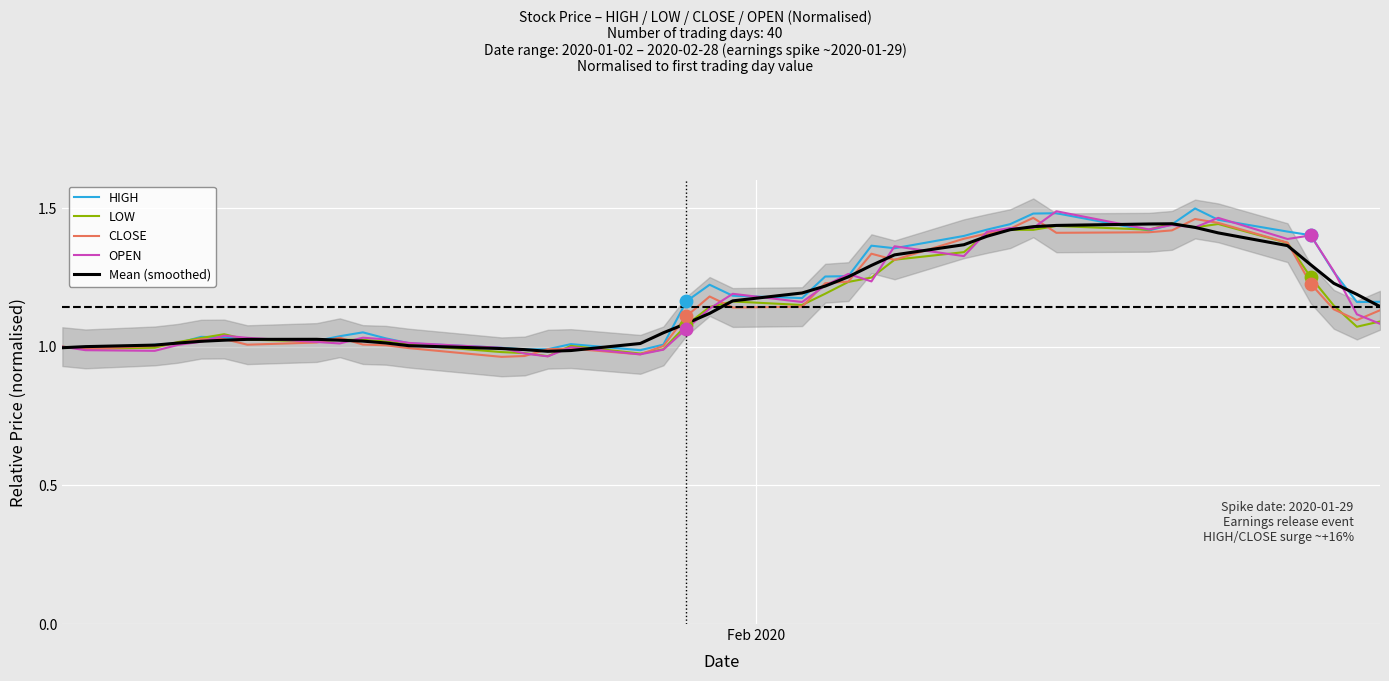

Which series reaches the minimum Y coordinate?

CLOSE